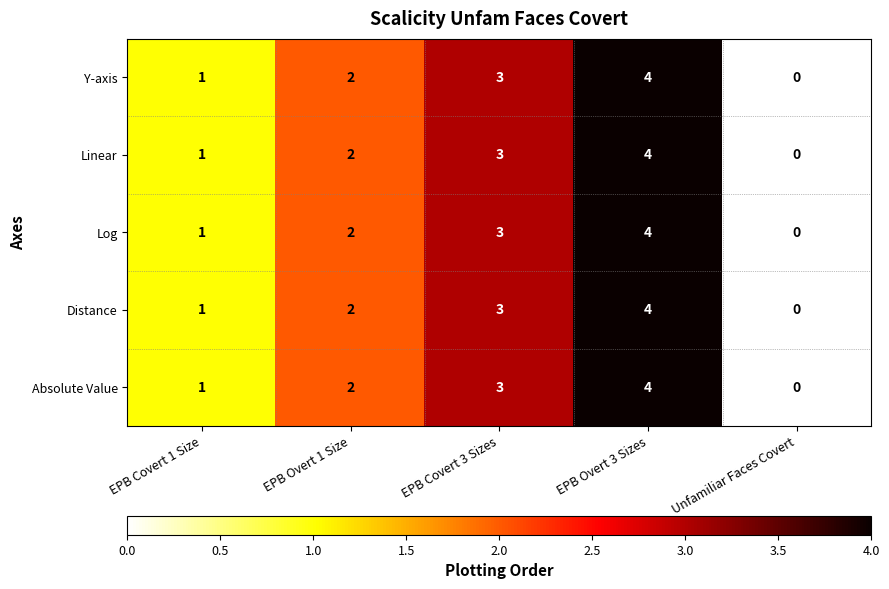

What is the sum of all Y-axis values?

10